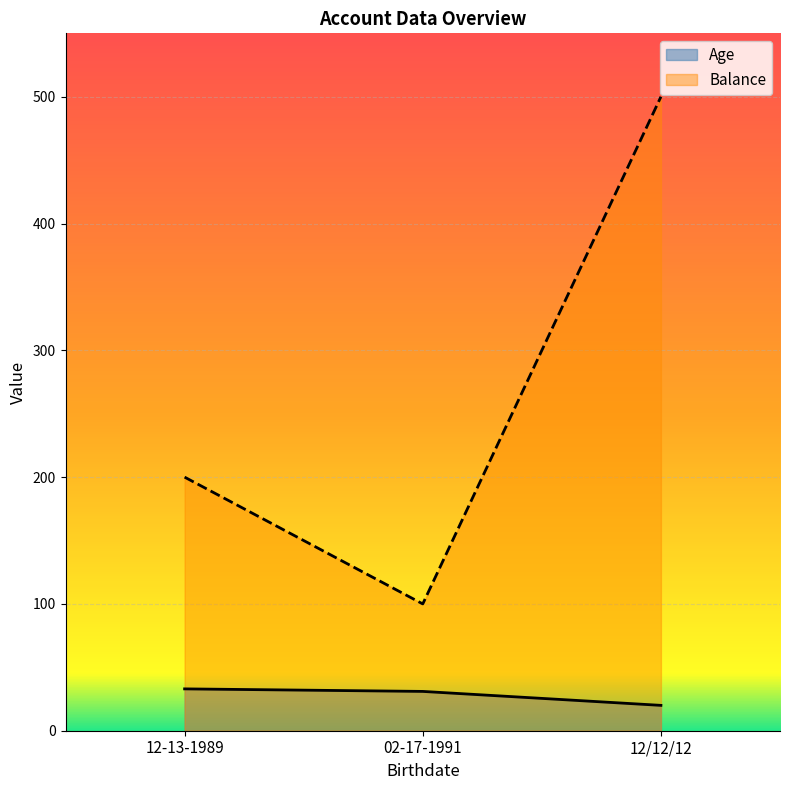

What is the difference between the Age values at 12-13-1989 and 02-17-1991?

2